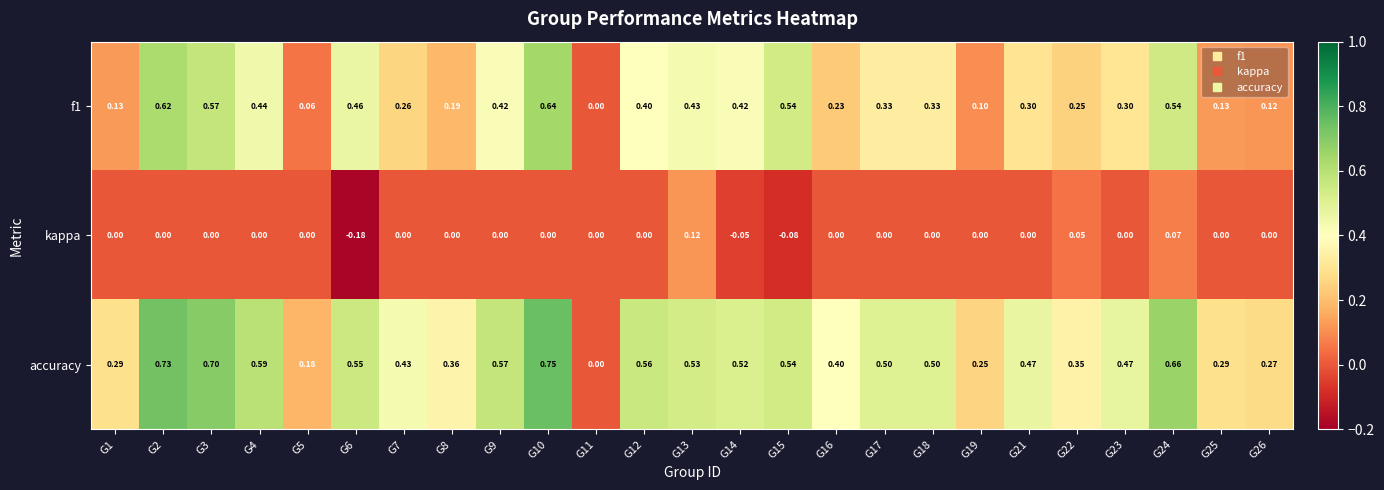

Which series has the largest total across all categories?

accuracy